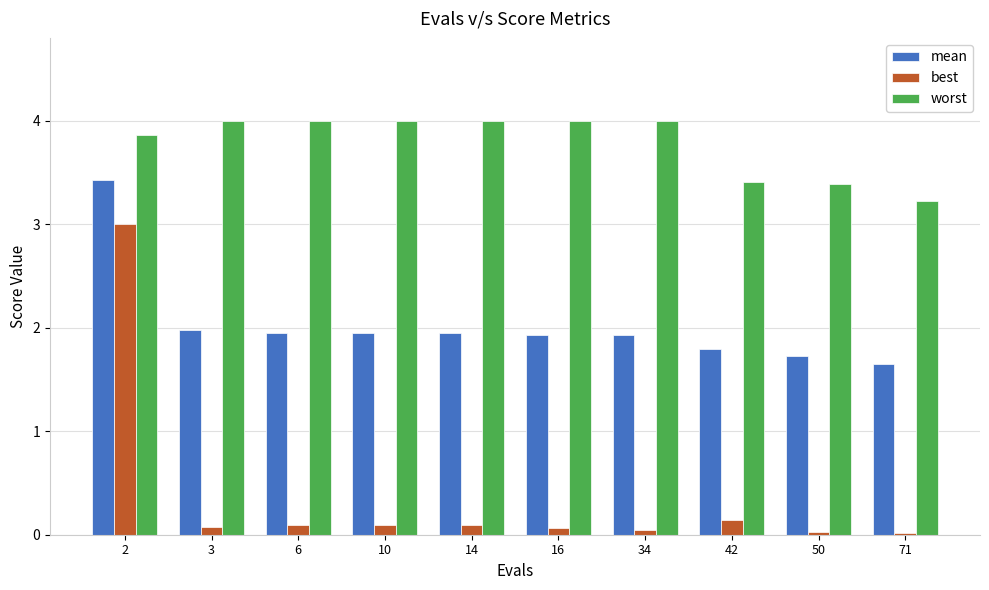

What is the average value of the mean series?

2.0